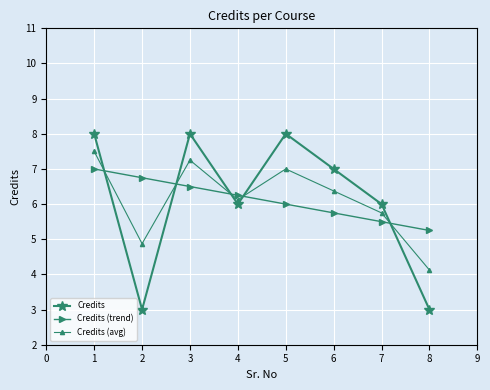

How many data points in Credits are less than 7?

4